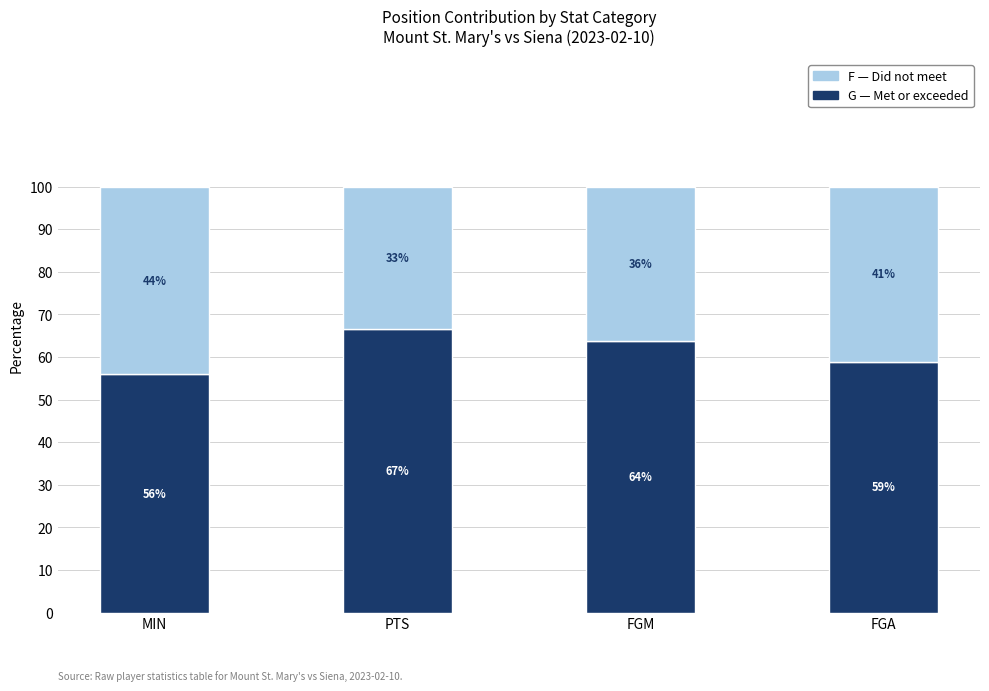

What is the total value across all series at FGA?

100.0